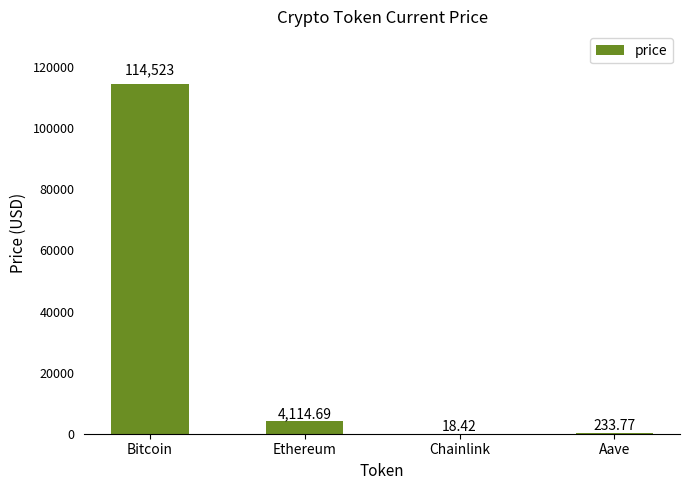

Where is the data nearest to the value 57270?

Ethereum